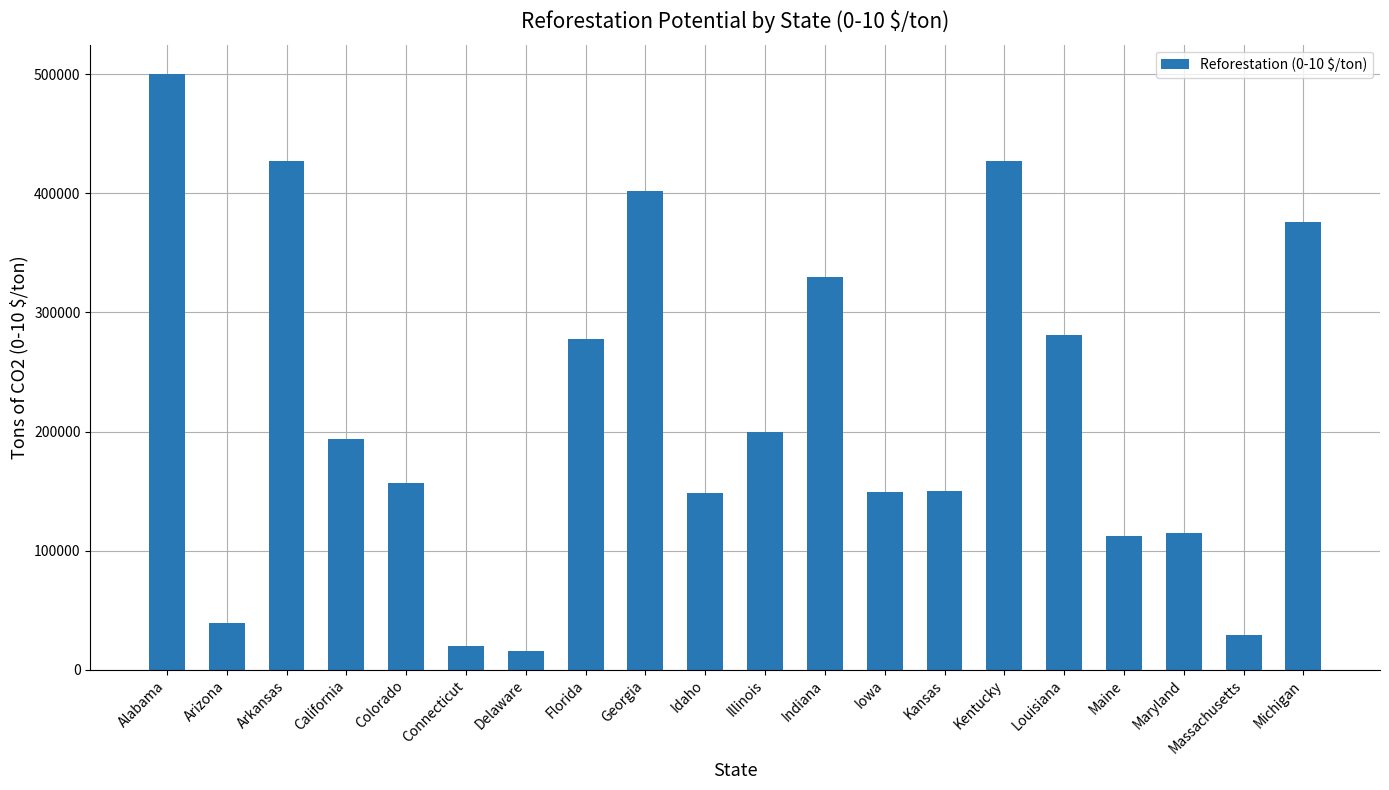

What is the change in value from Connecticut to Kansas?

+130689.3